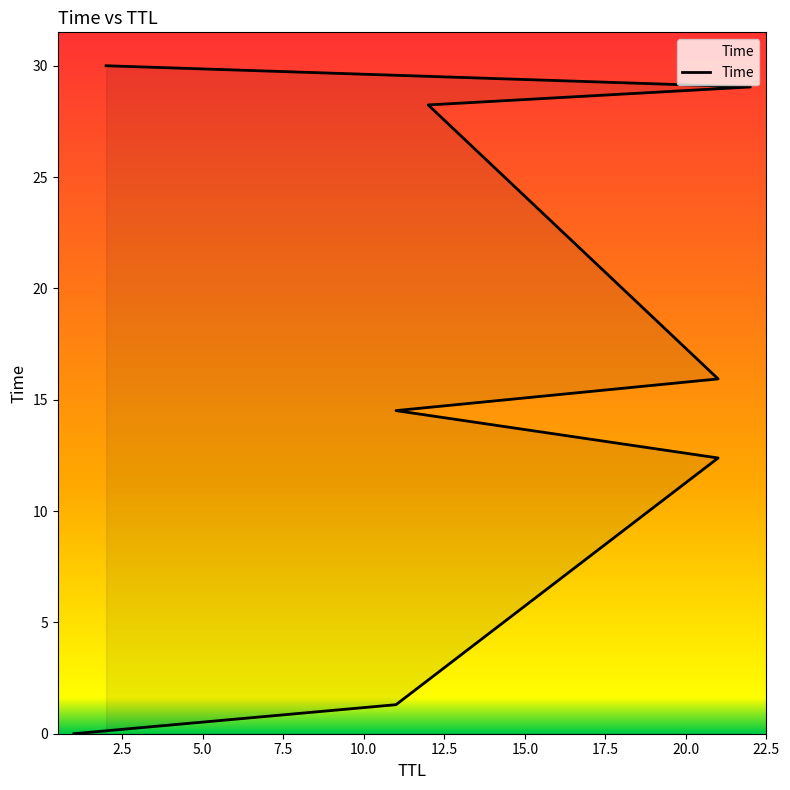

Does the chart display data point markers on the line(s)?

No